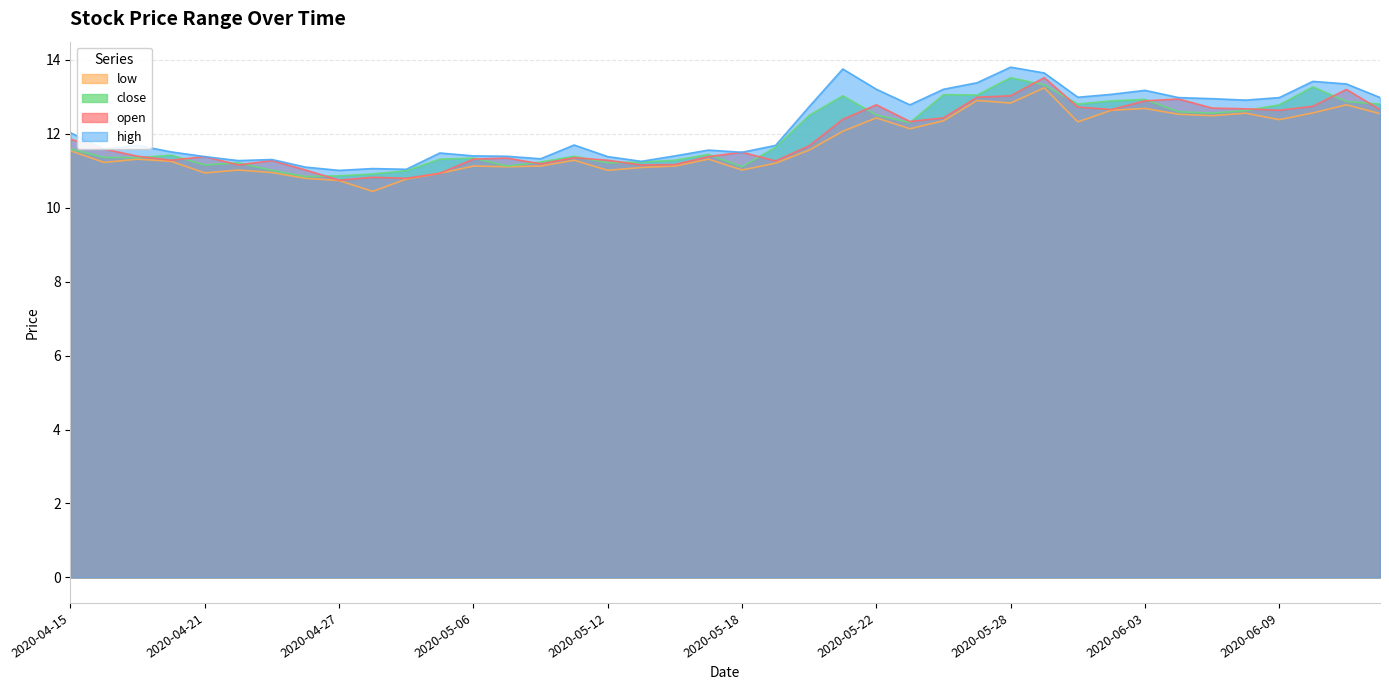

True or false: low and open intersect in this chart.

False